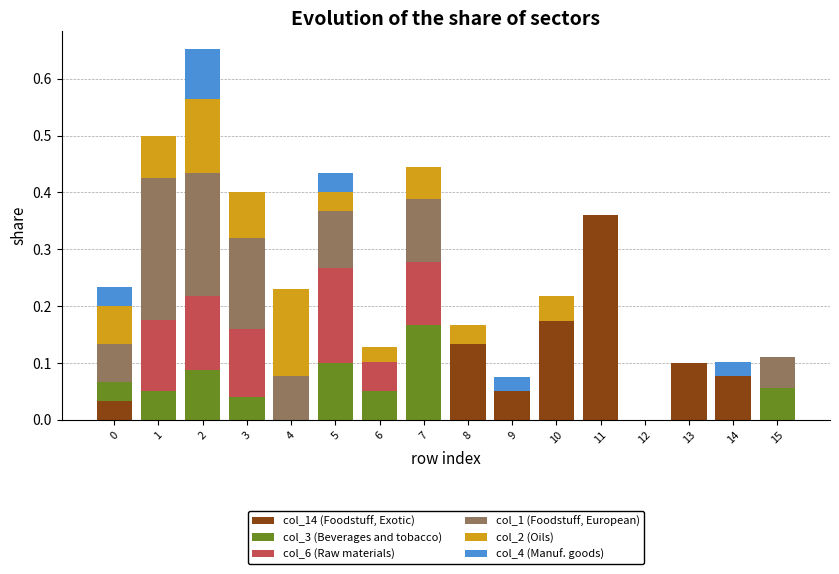

Which category has the highest value in the col_14 (Foodstuff, Exotic) series?

11